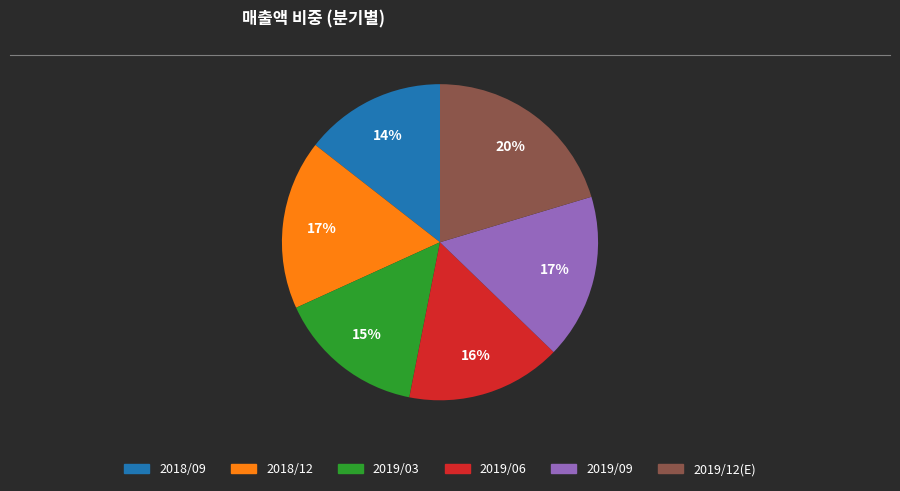

Do 2018/09 and 2019/03 together represent more than half of the pie?

No